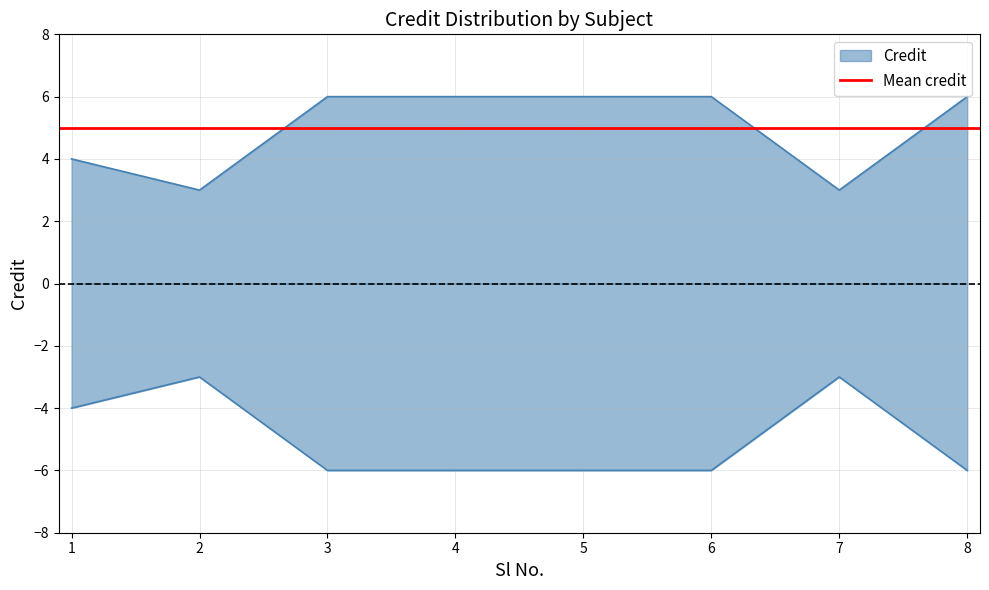

Approximately how many times larger is the value at 8 compared to 7?

2.0